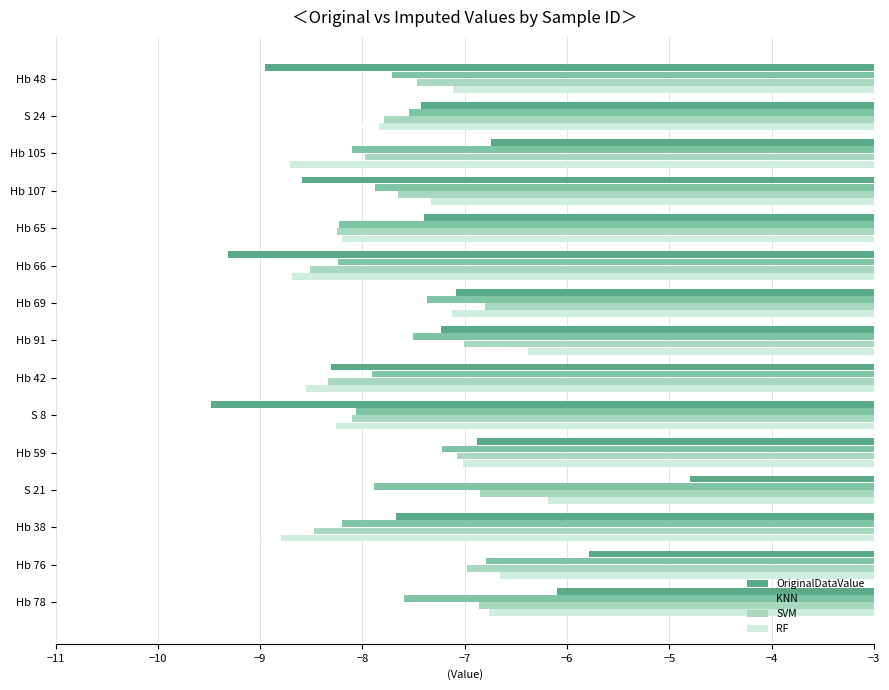

Is it true that RF equals -4.0 at S 8?

False